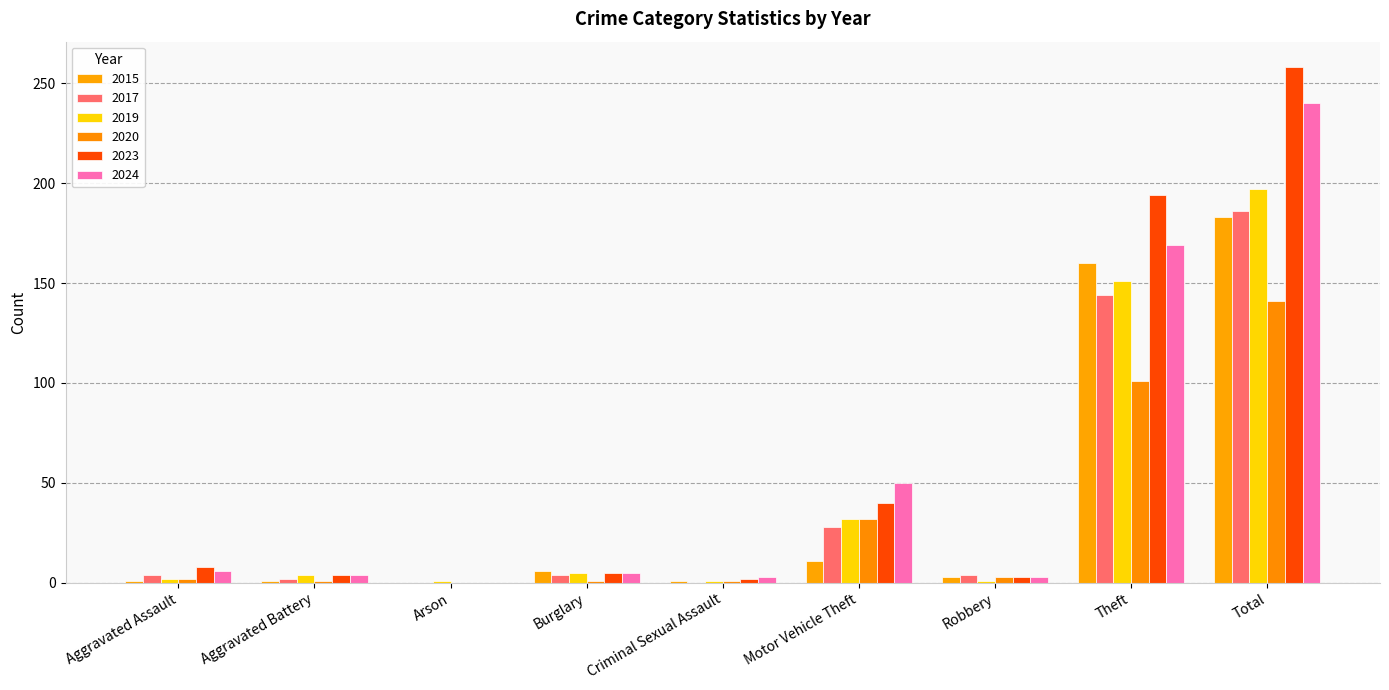

What is the maximum value for 2024?

240